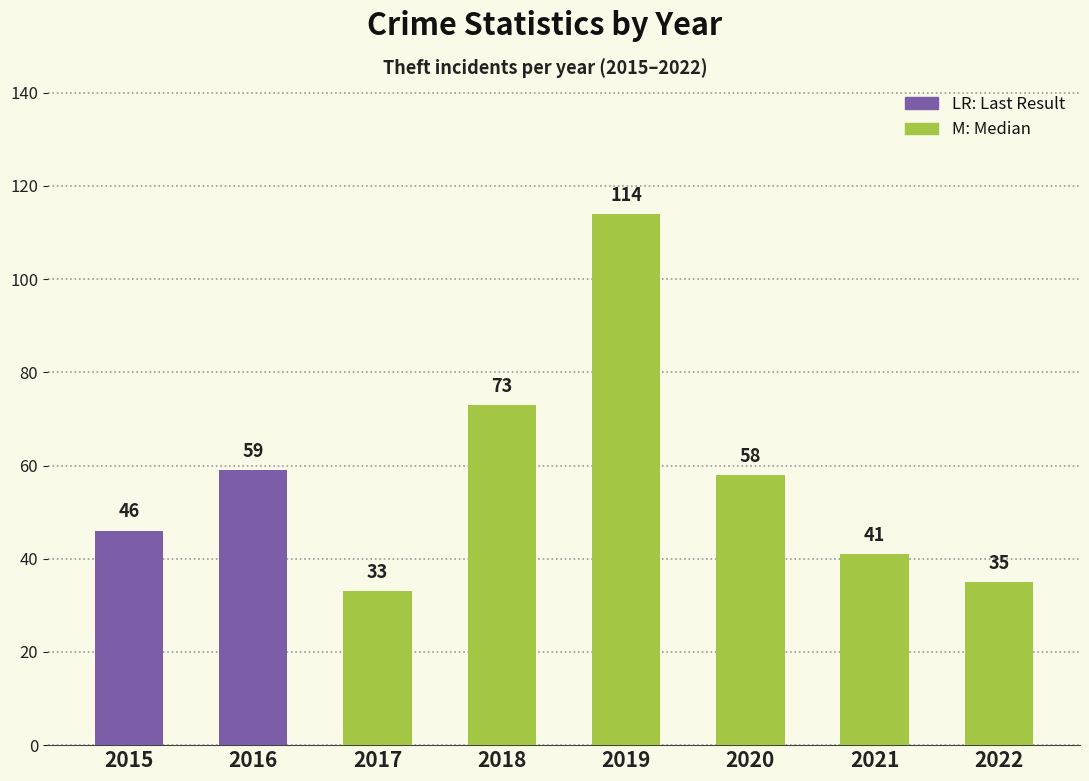

At how many categories does at least one series exceed 36?

6